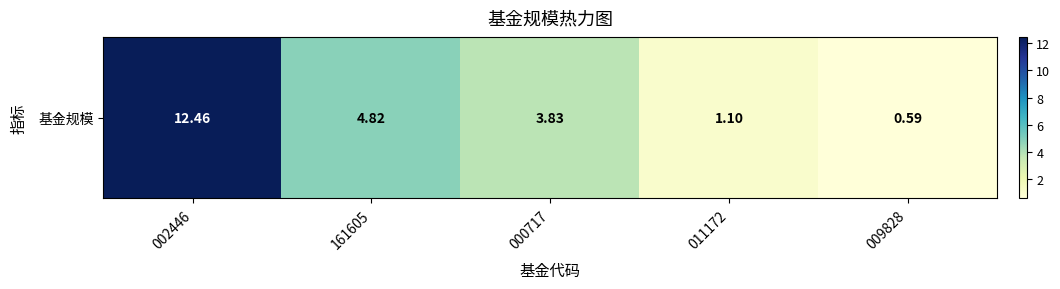

Count the number of categories in the chart.

5